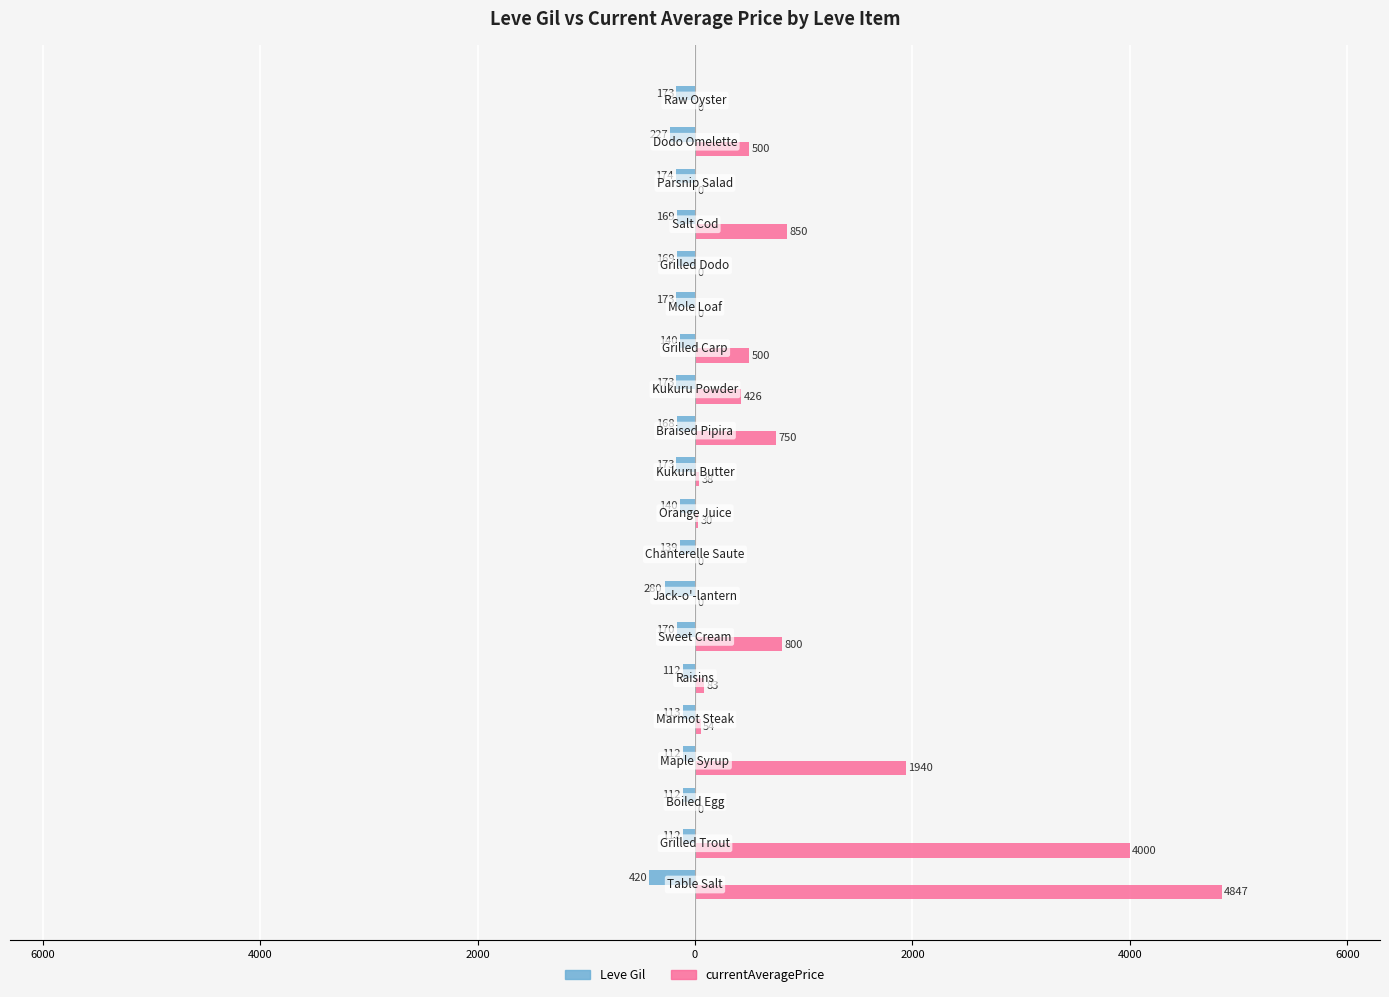

What are all the series names shown in the legend?

Leve Gil, currentAveragePrice